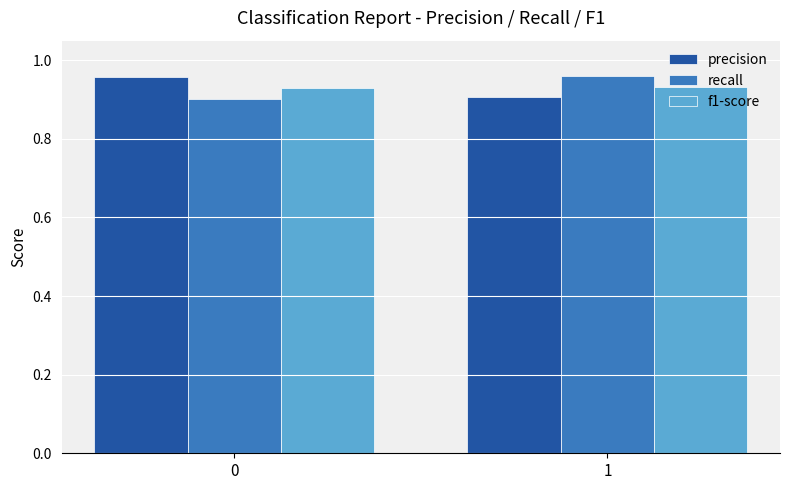

What is the total value across all series at 1?

2.8